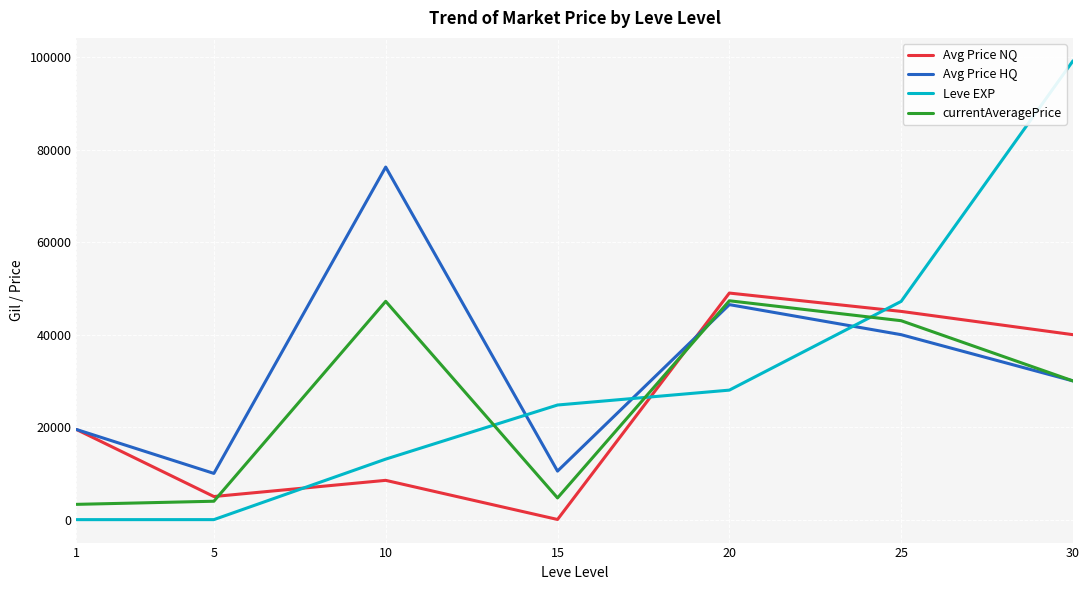

True or false: currentAveragePrice and Leve EXP intersect in this chart.

True